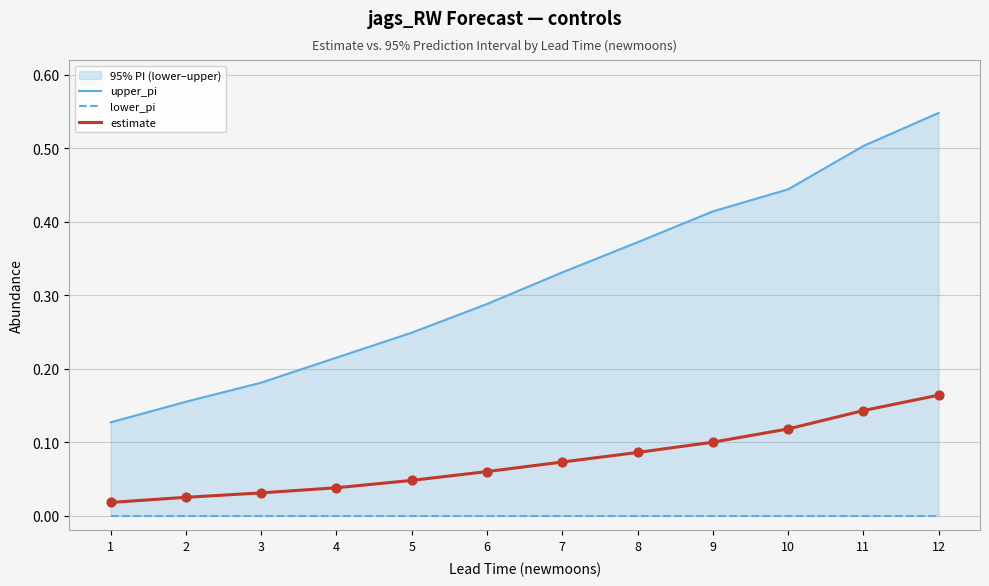

What are all the series names shown in the legend?

upper_pi, lower_pi, estimate